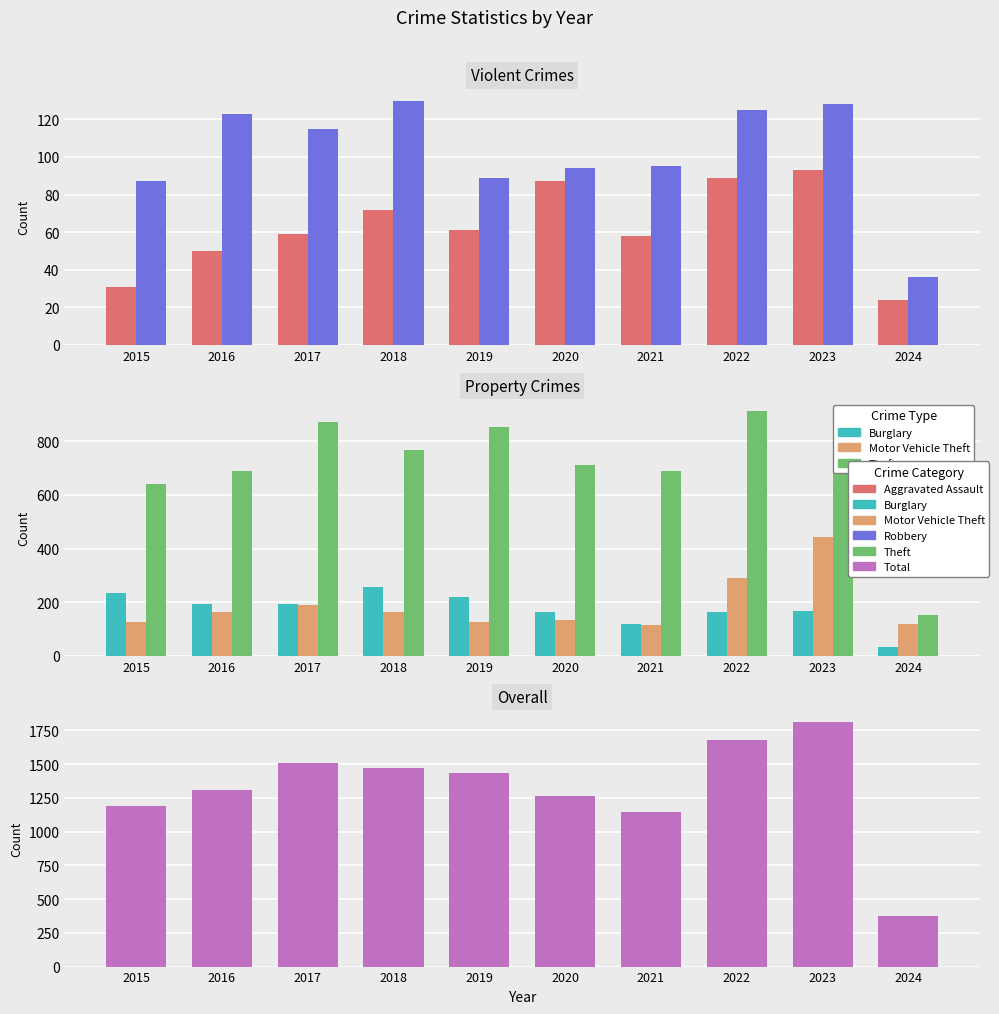

Is it true that Motor Vehicle Theft equals 43 at 2015?

False